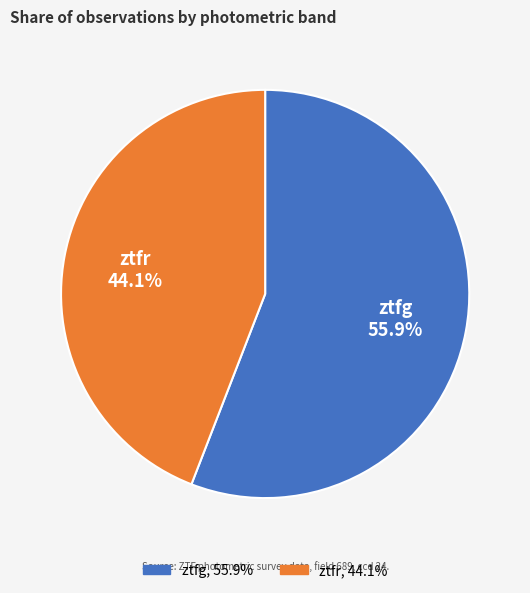

Is there a majority slice in this chart?

Yes